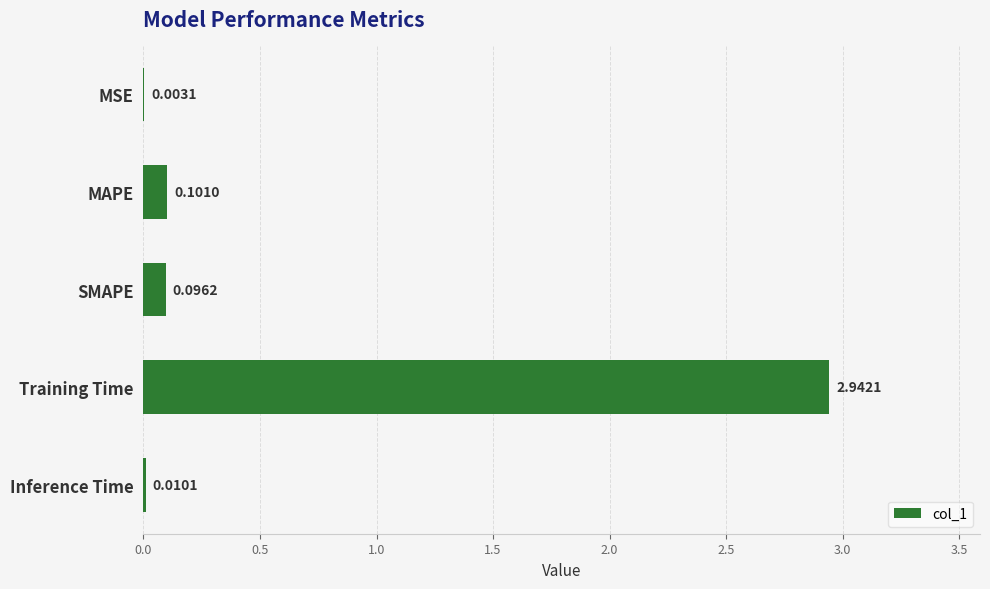

At which category does the chart reach its peak across all series?

Training Time